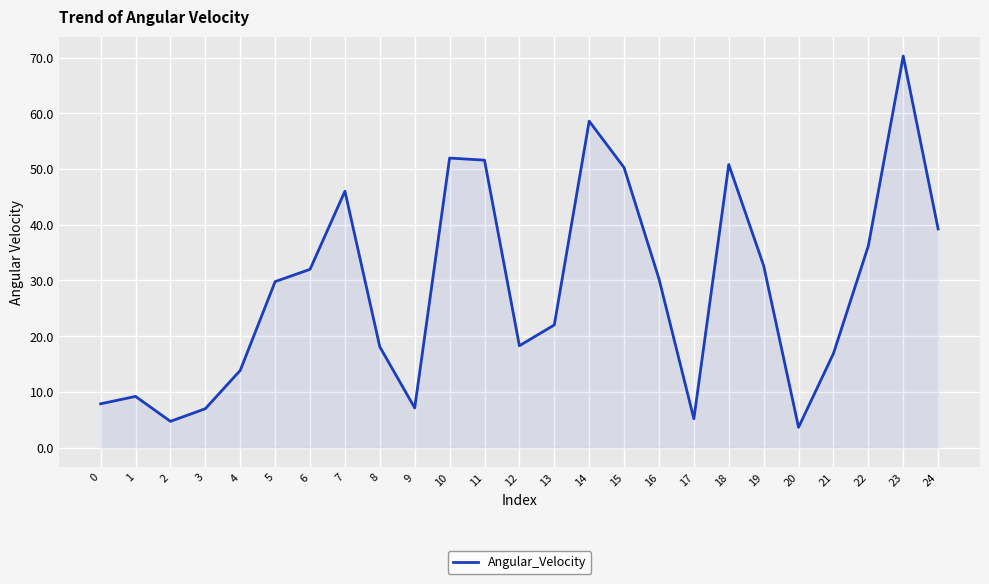

What is the sum of the values at 22 and 10?

88.2